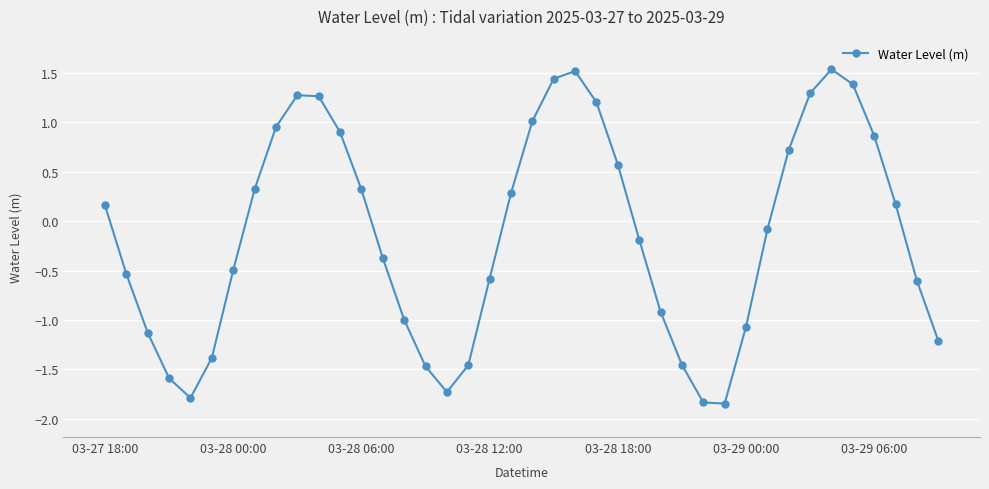

What is the difference between the second highest and minimum values?

3.4